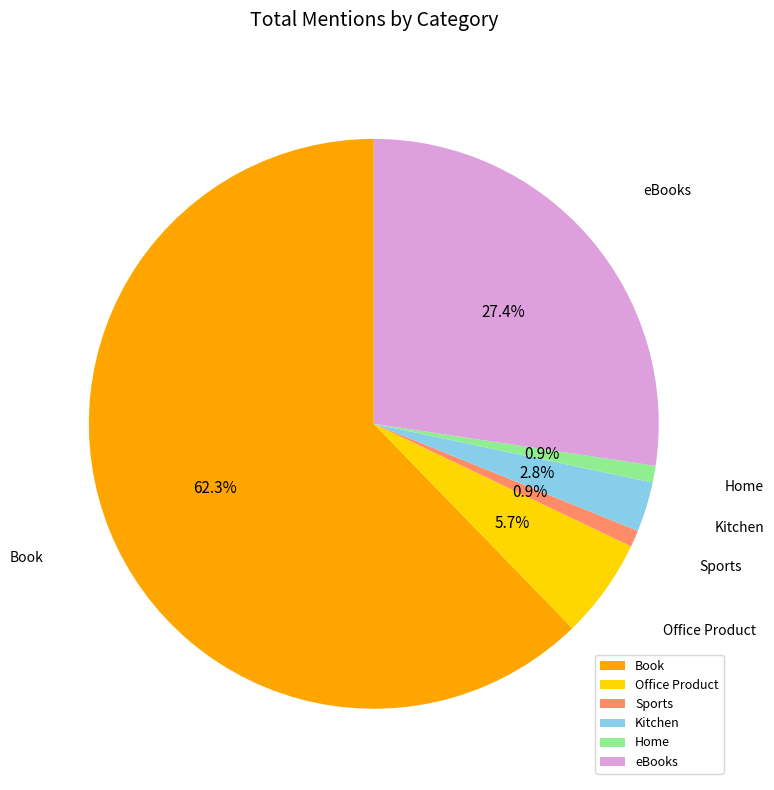

To the nearest percent, what is the difference between the largest and smallest slice percentages?

61%